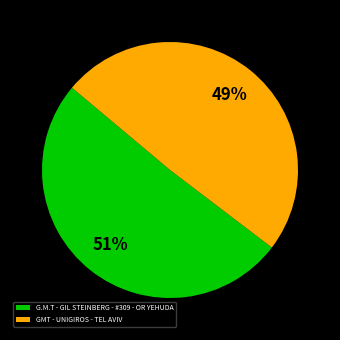

Combined, do GMT - UNIGIROS - TEL AVIV and G.M.T - GIL STEINBERG - #309 - OR YEHUDA account for over 50%?

Yes